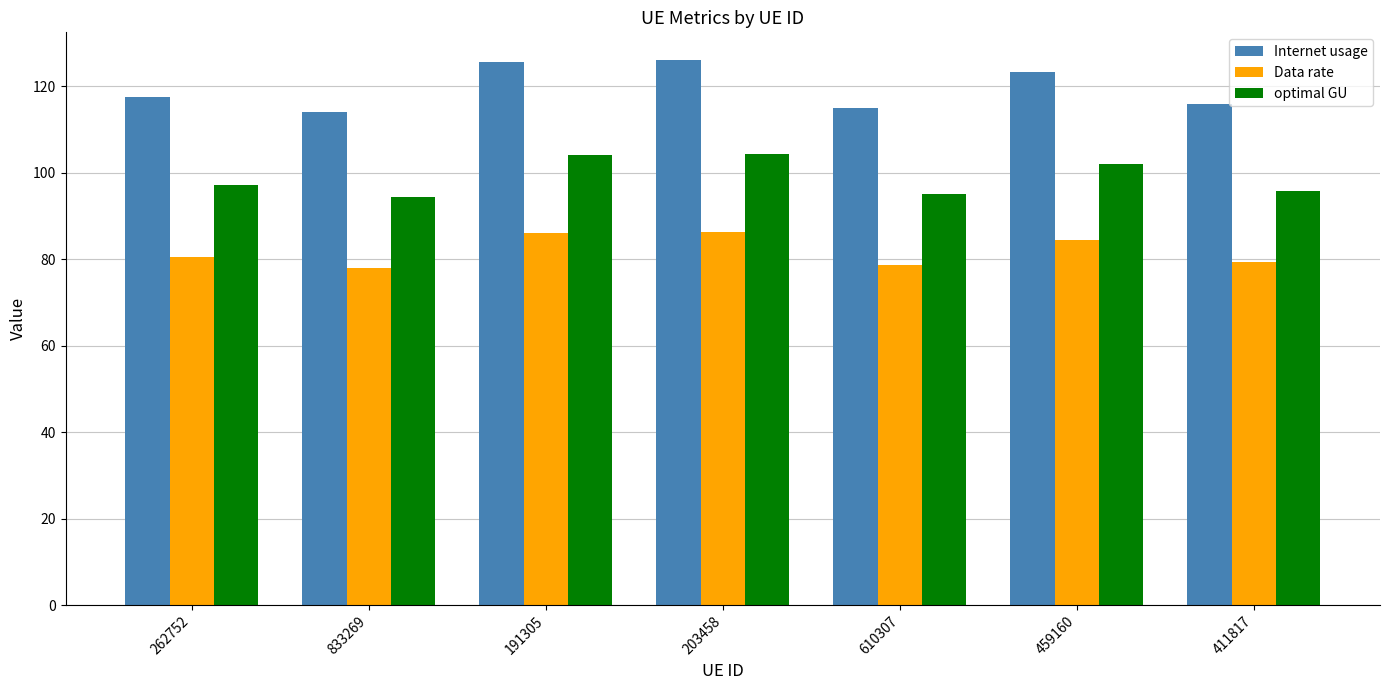

What is the difference between the highest and lowest values at 411817?

36.5